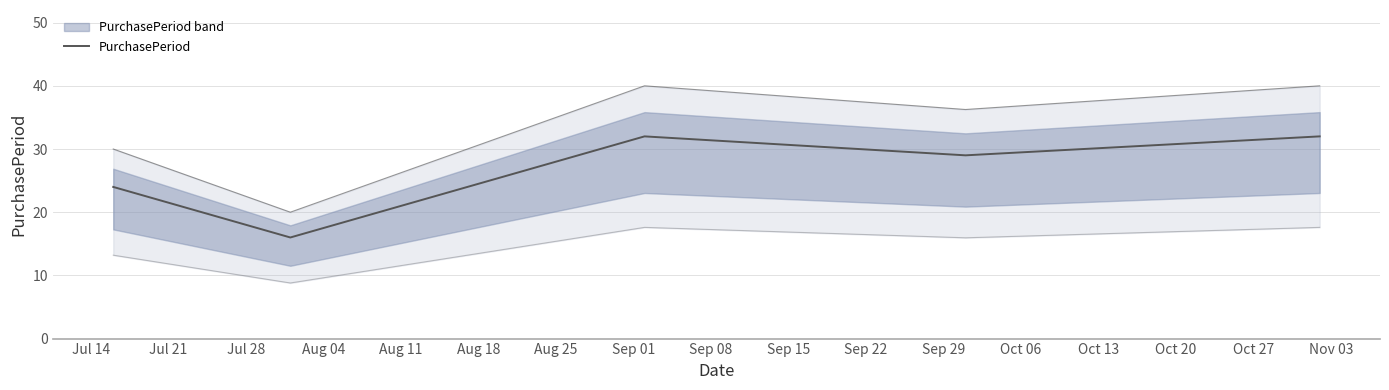

How many lines are shown in the chart?

1